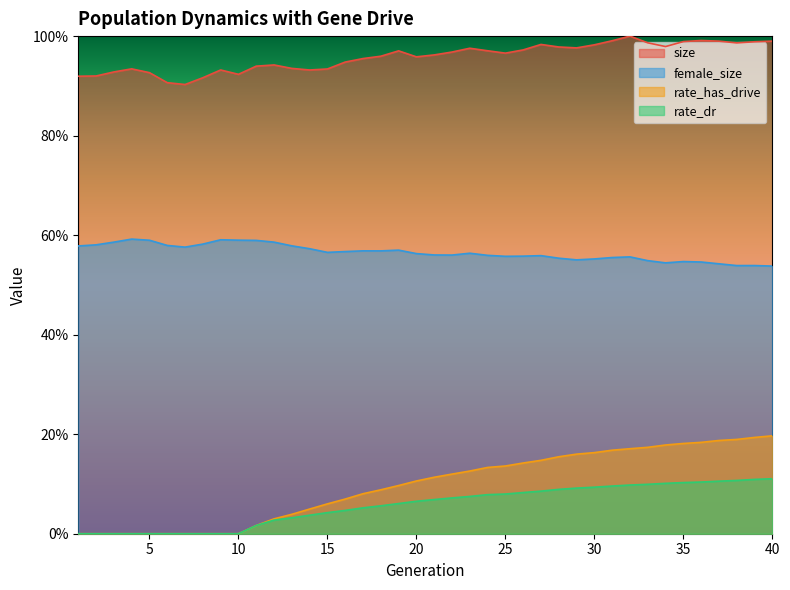

At which category does size reach its first local valley?

7